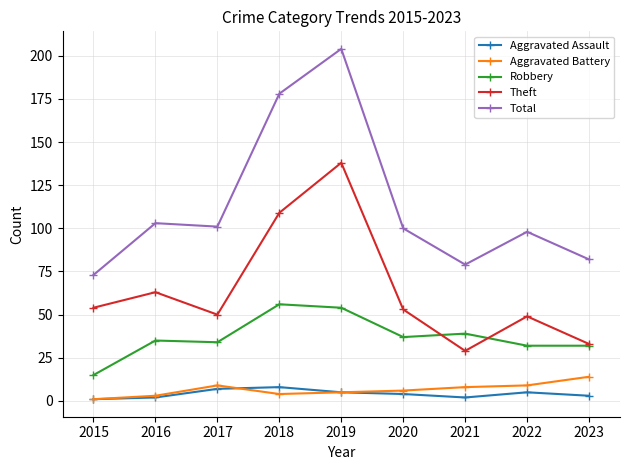

How many lines are shown in the chart?

5